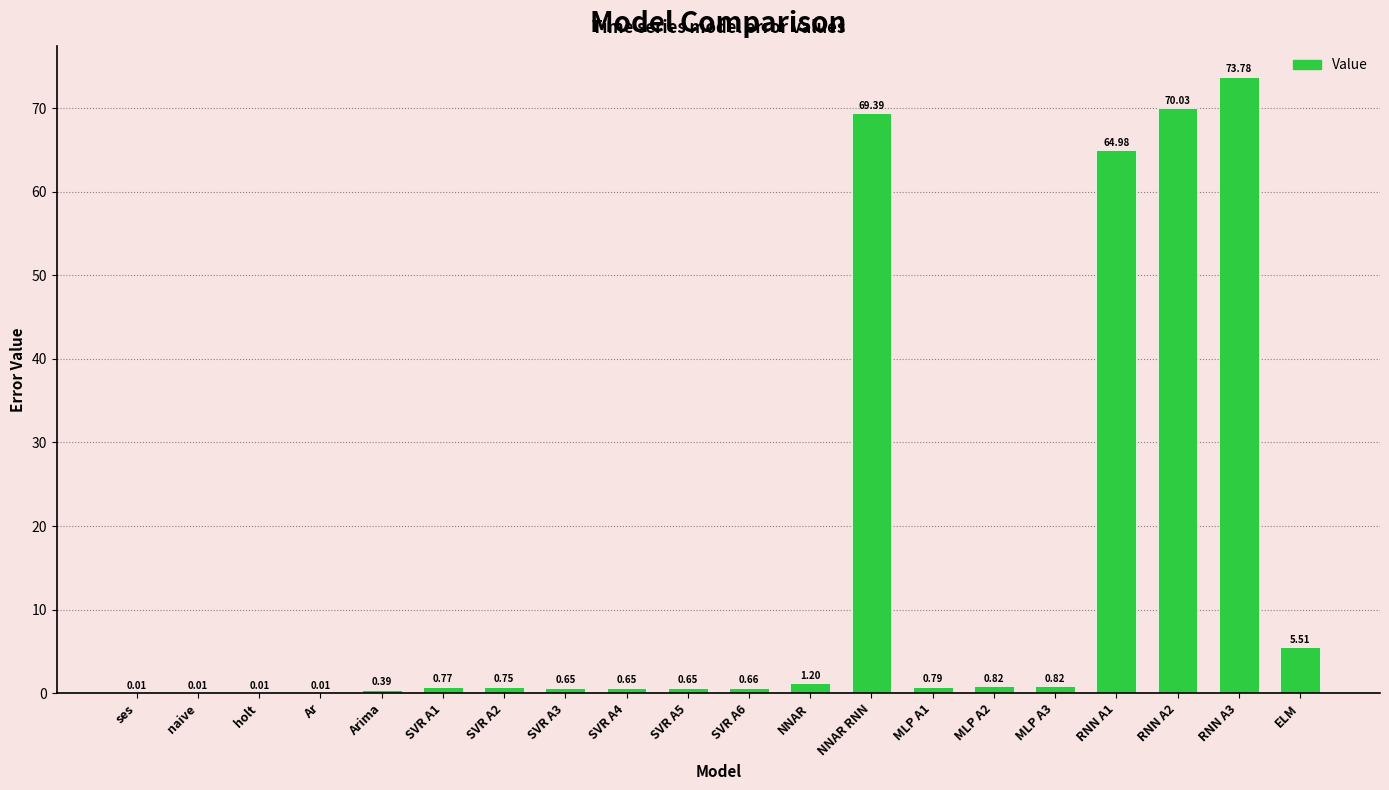

Between NNAR and SVR A1, which is larger?

NNAR